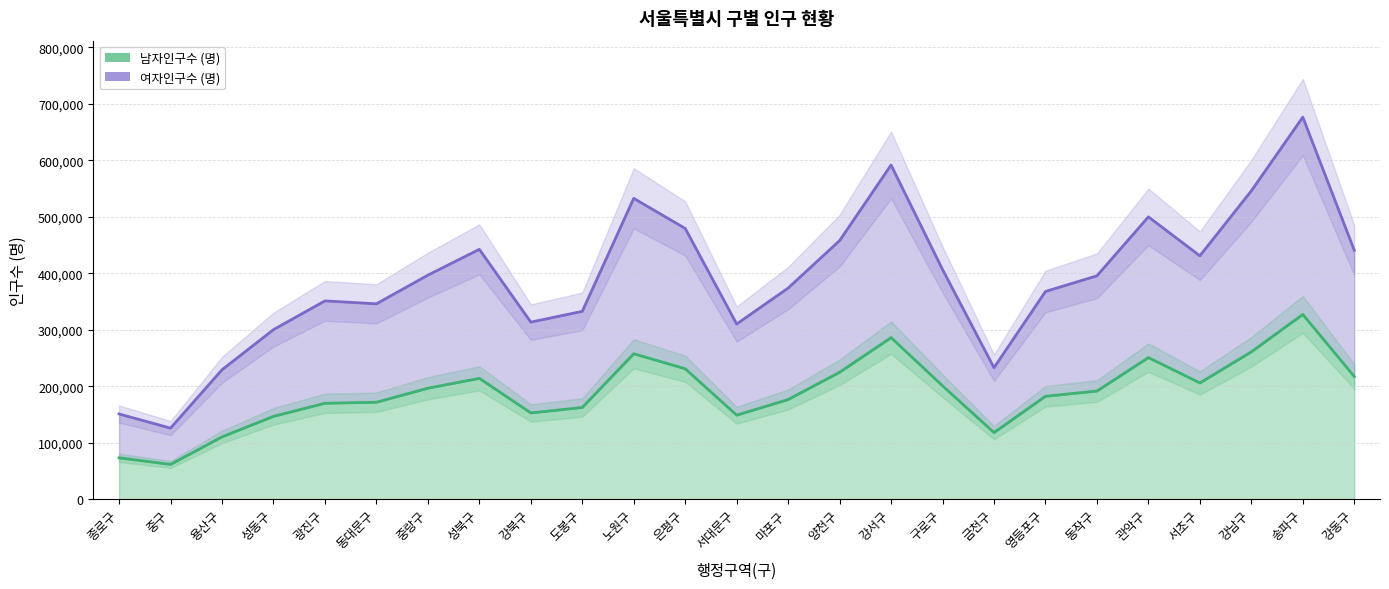

What is the average value of the 남자인구수 (명) series?

189804